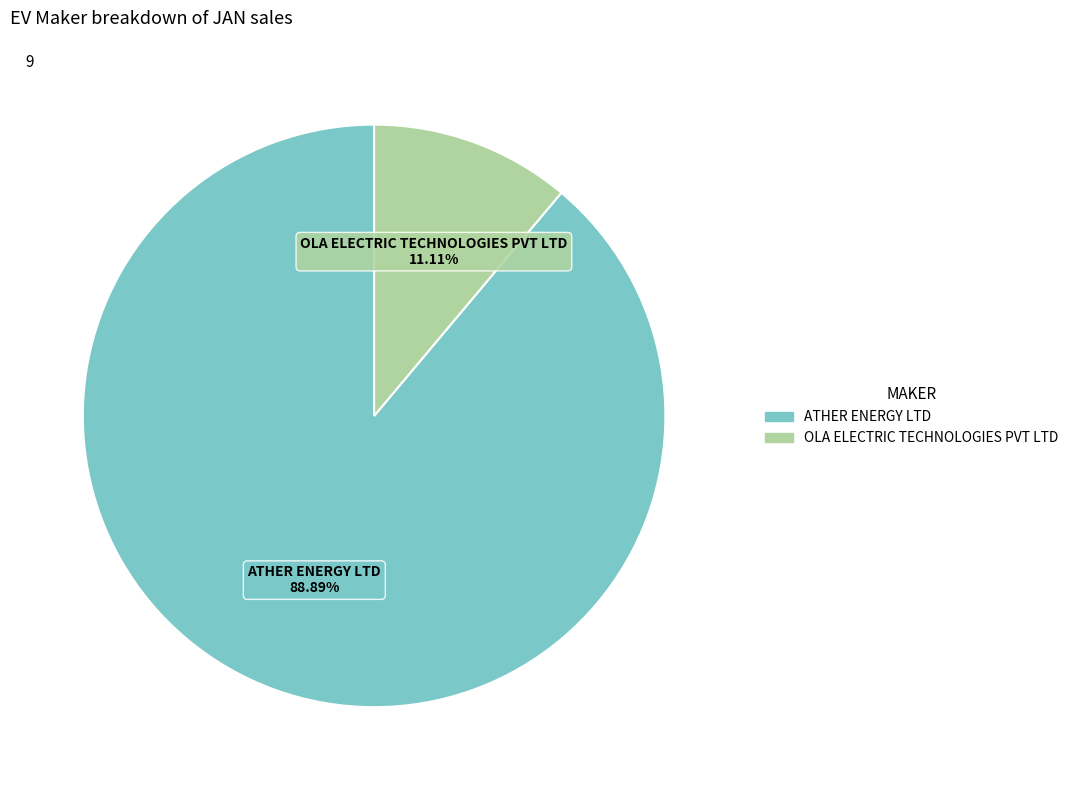

Does any single category account for the majority?

Yes